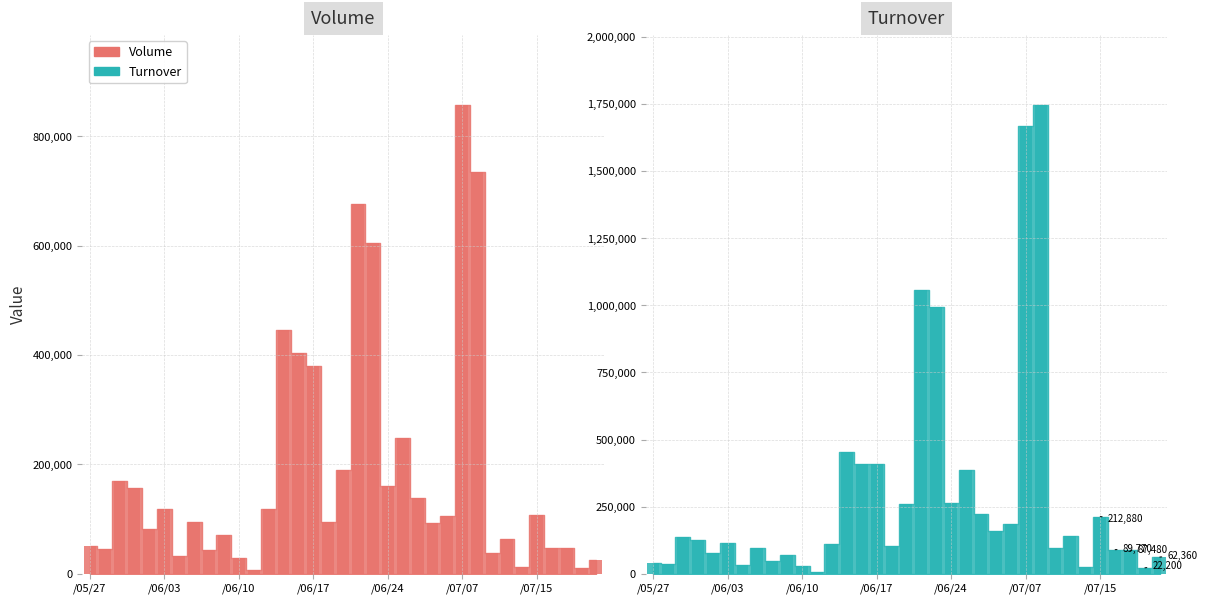

What is the value of the Turnover bar at the 17th from the left?

102900